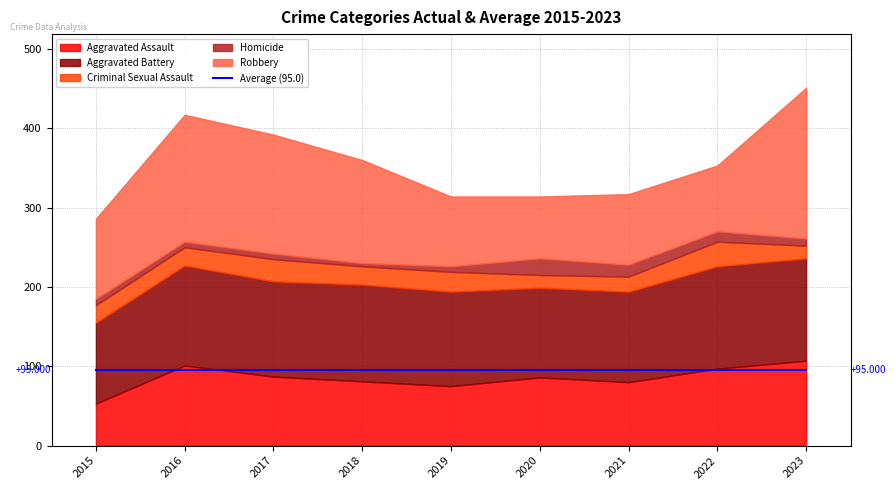

What is the maximum value for Aggravated Assault?

107